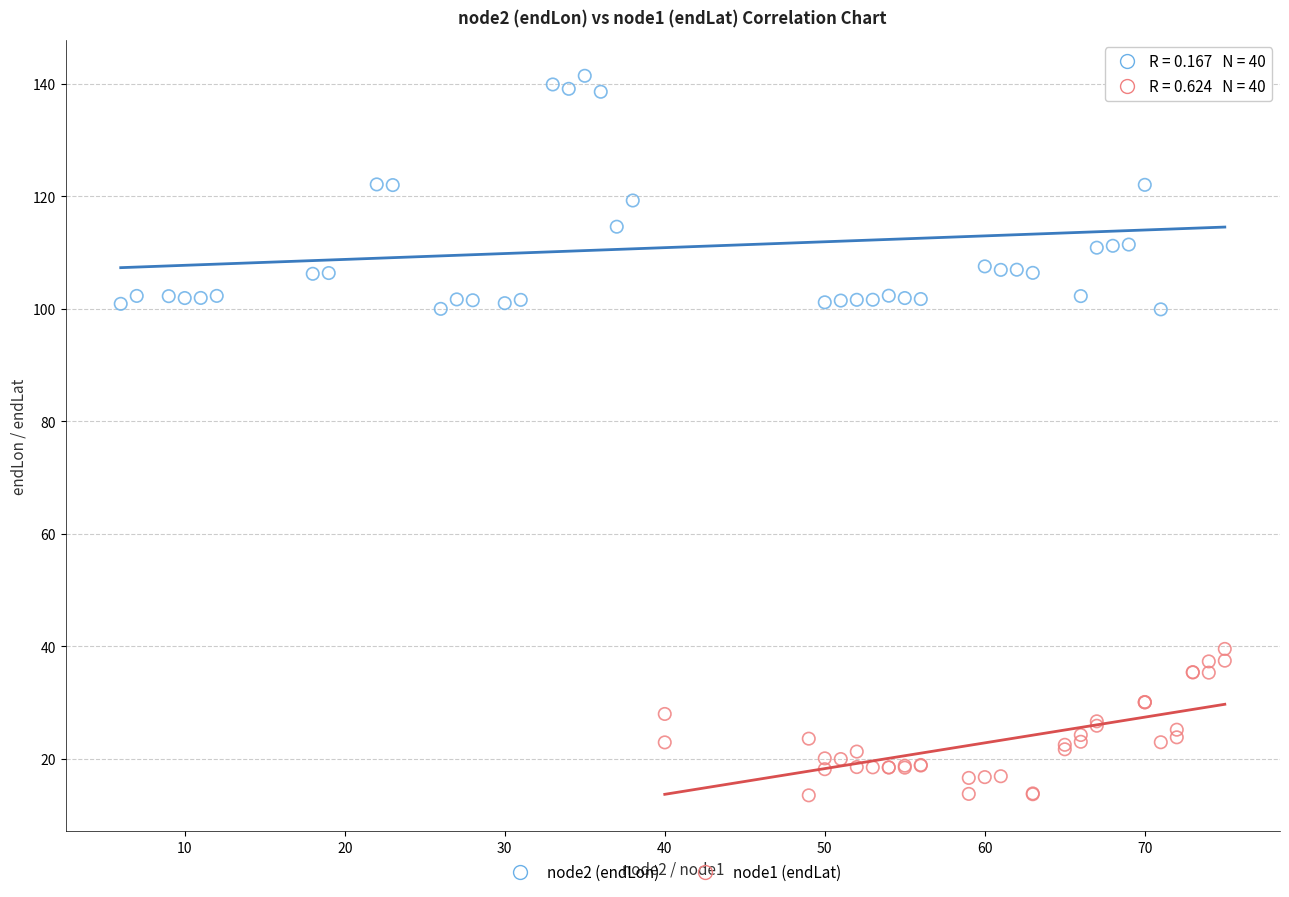

Which series reaches the maximum Y coordinate?

node2 (endLon)